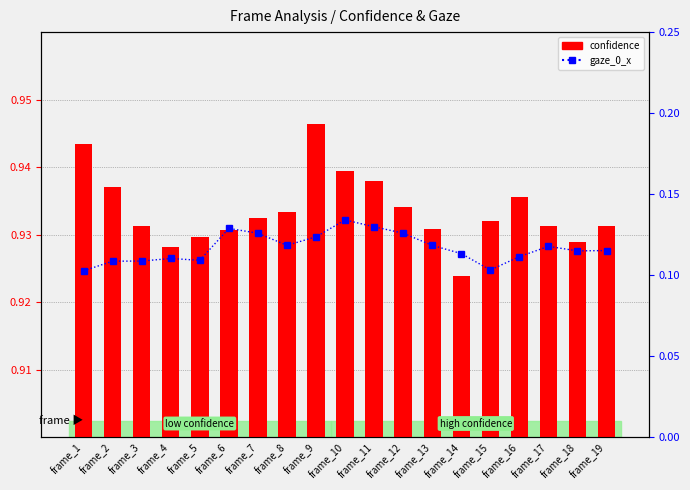

Reading left to right, extract all data points from this chart.

confidence: frame_1=0.9	frame_2=0.9	frame_3=0.9	frame_4=0.9	frame_5=0.9	frame_6=0.9	frame_7=0.9	frame_8=0.9	frame_9=0.9	frame_10=0.9	frame_11=0.9	frame_12=0.9	frame_13=0.9	frame_14=0.9	frame_15=0.9	frame_16=0.9	frame_17=0.9	frame_18=0.9	frame_19=0.9
gaze_0_x: frame_1=0.1	frame_2=0.1	frame_3=0.1	frame_4=0.1	frame_5=0.1	frame_6=0.1	frame_7=0.1	frame_8=0.1	frame_9=0.1	frame_10=0.1	frame_11=0.1	frame_12=0.1	frame_13=0.1	frame_14=0.1	frame_15=0.1	frame_16=0.1	frame_17=0.1	frame_18=0.1	frame_19=0.1